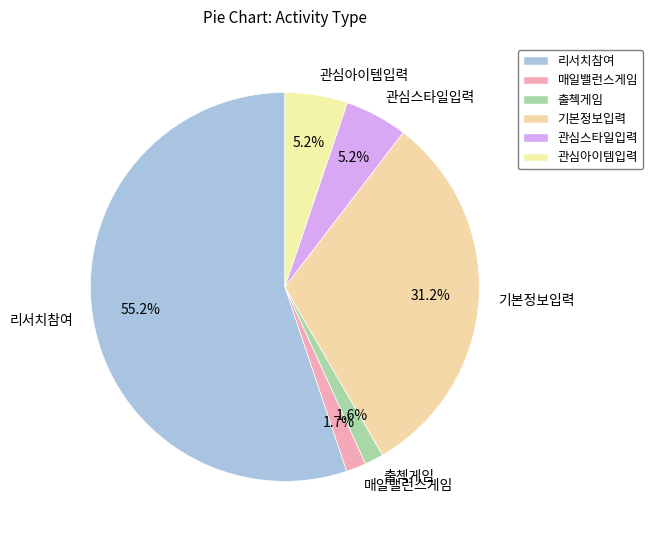

What is the ratio of the value at 관심아이템입력 to the value at 관심스타일입력?

1.0